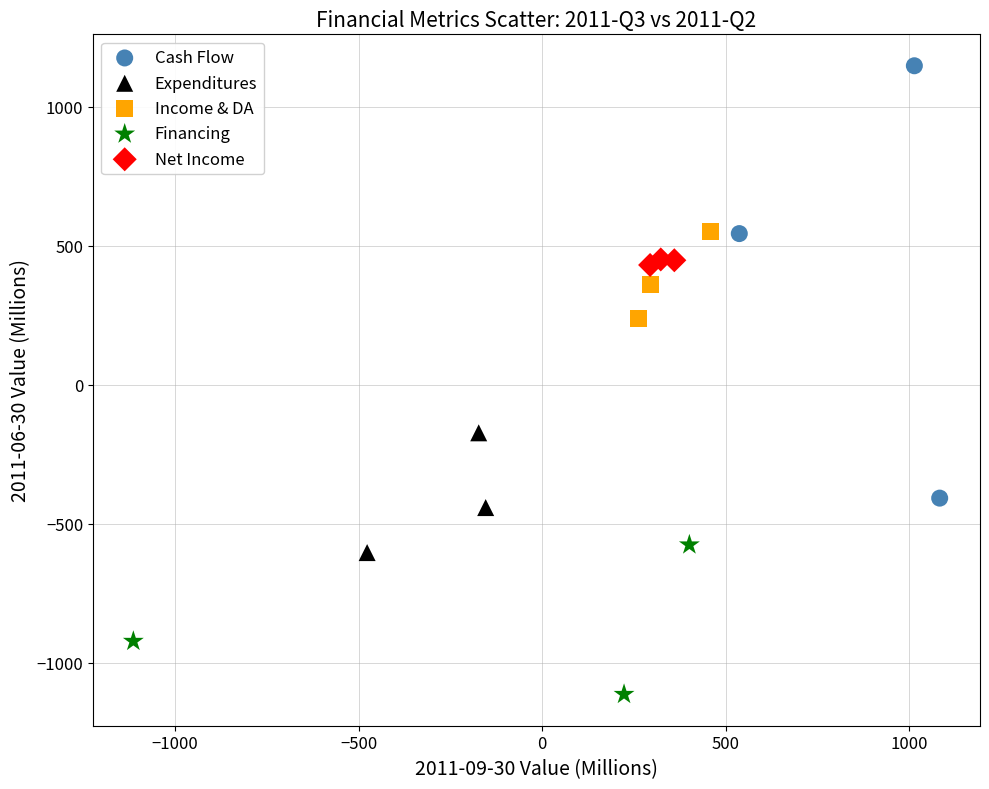

Which series has the largest Y range (max minus min)?

Cash Flow